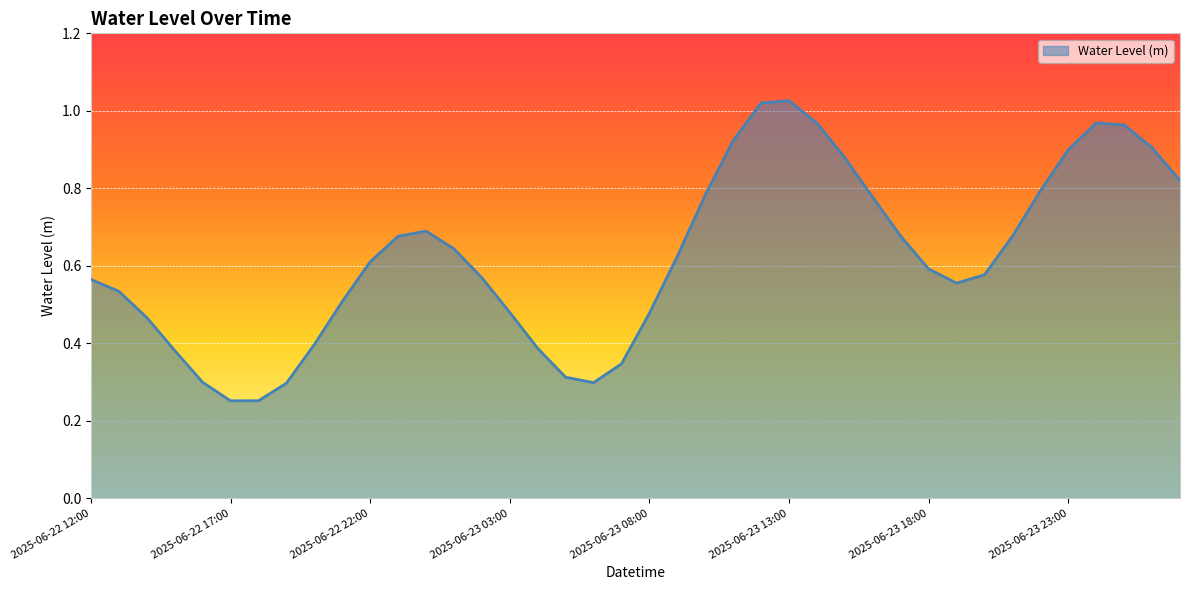

How many lines are shown in the chart?

1